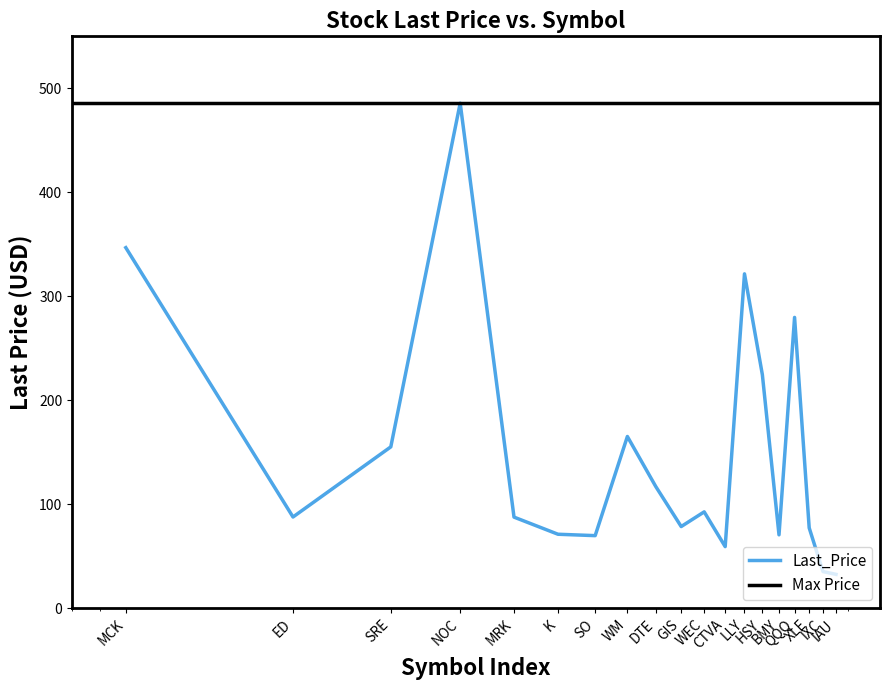

The value at MCK is 346.7. True or false?

True